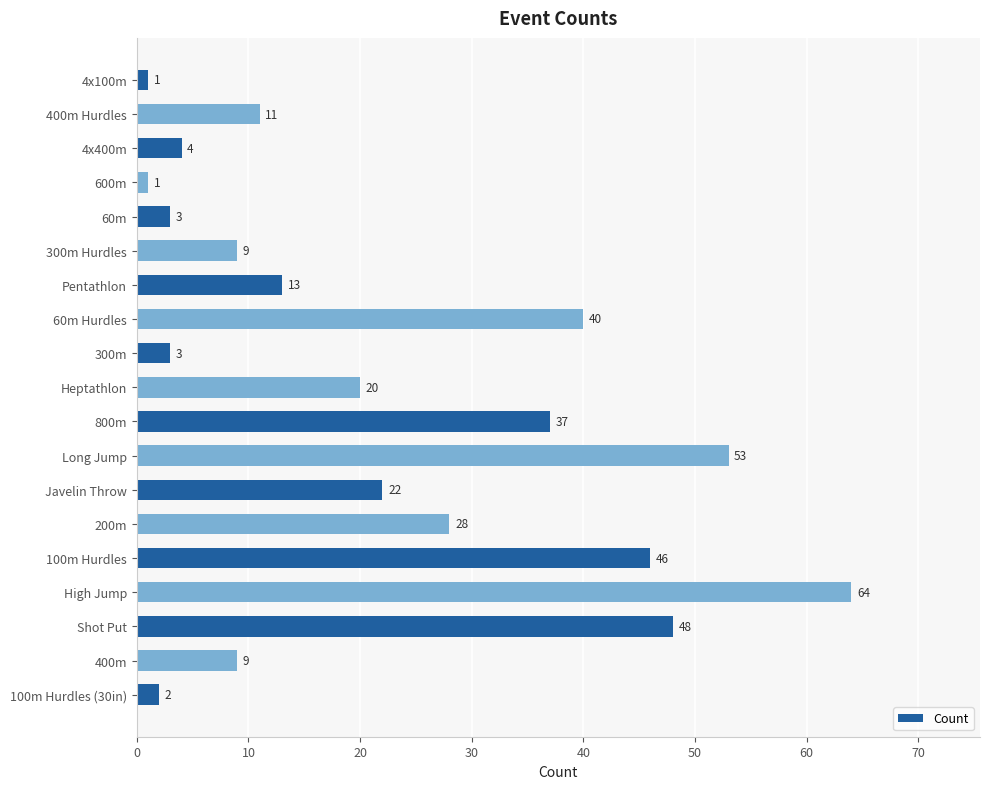

The chart shows a value of 11 at Heptathlon. True or false?

False